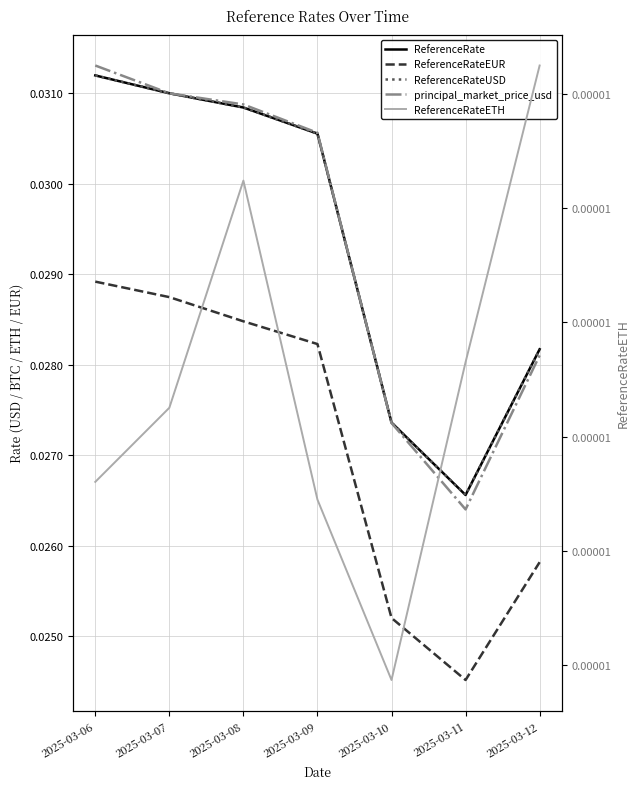

At which category is the sum across all series the highest?

2025-03-06